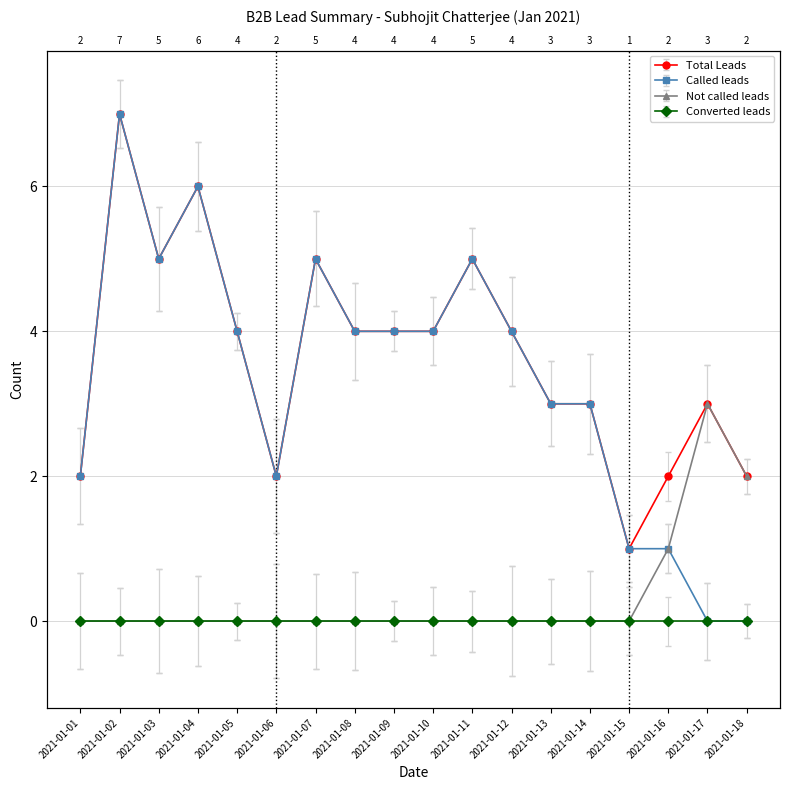

Does the chart have visible grid lines?

Yes